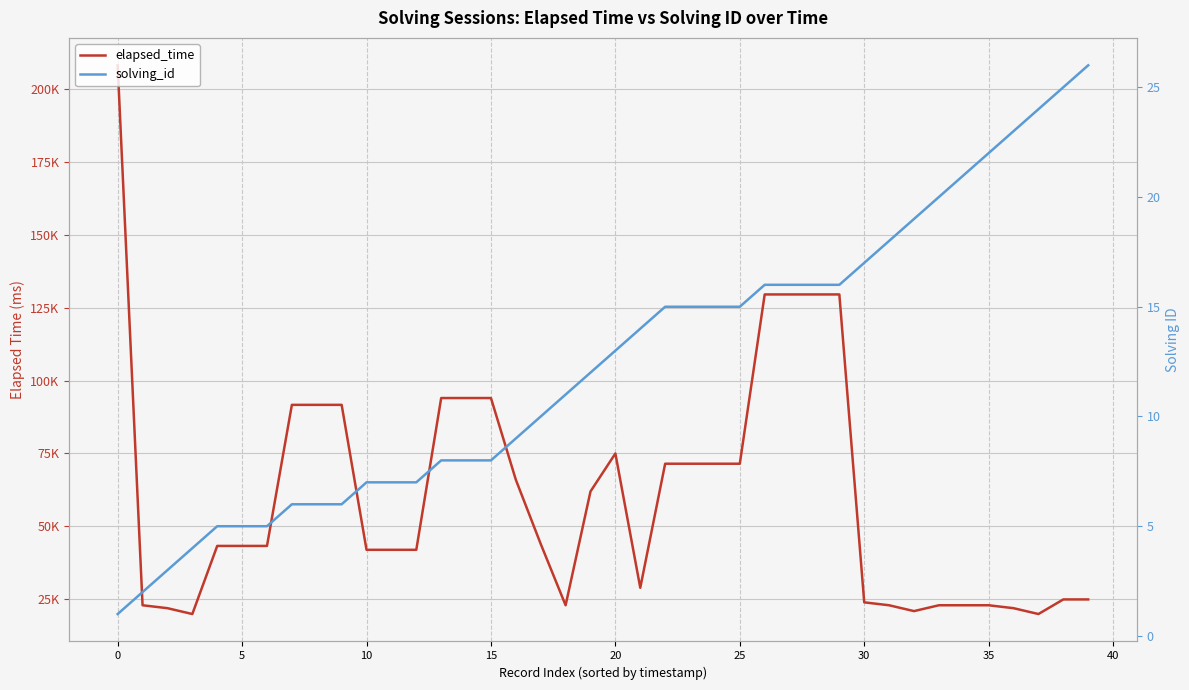

True or false: elapsed_time and solving_id intersect in this chart.

False